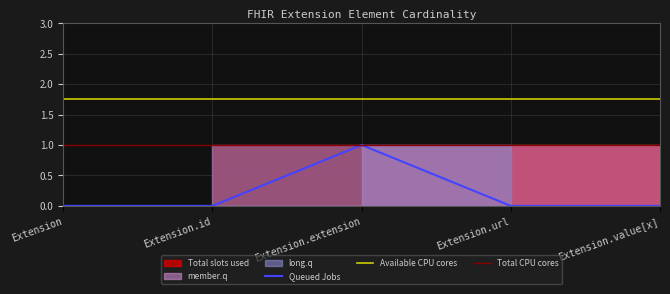

True or false: Queued Jobs and member.q intersect in this chart.

False